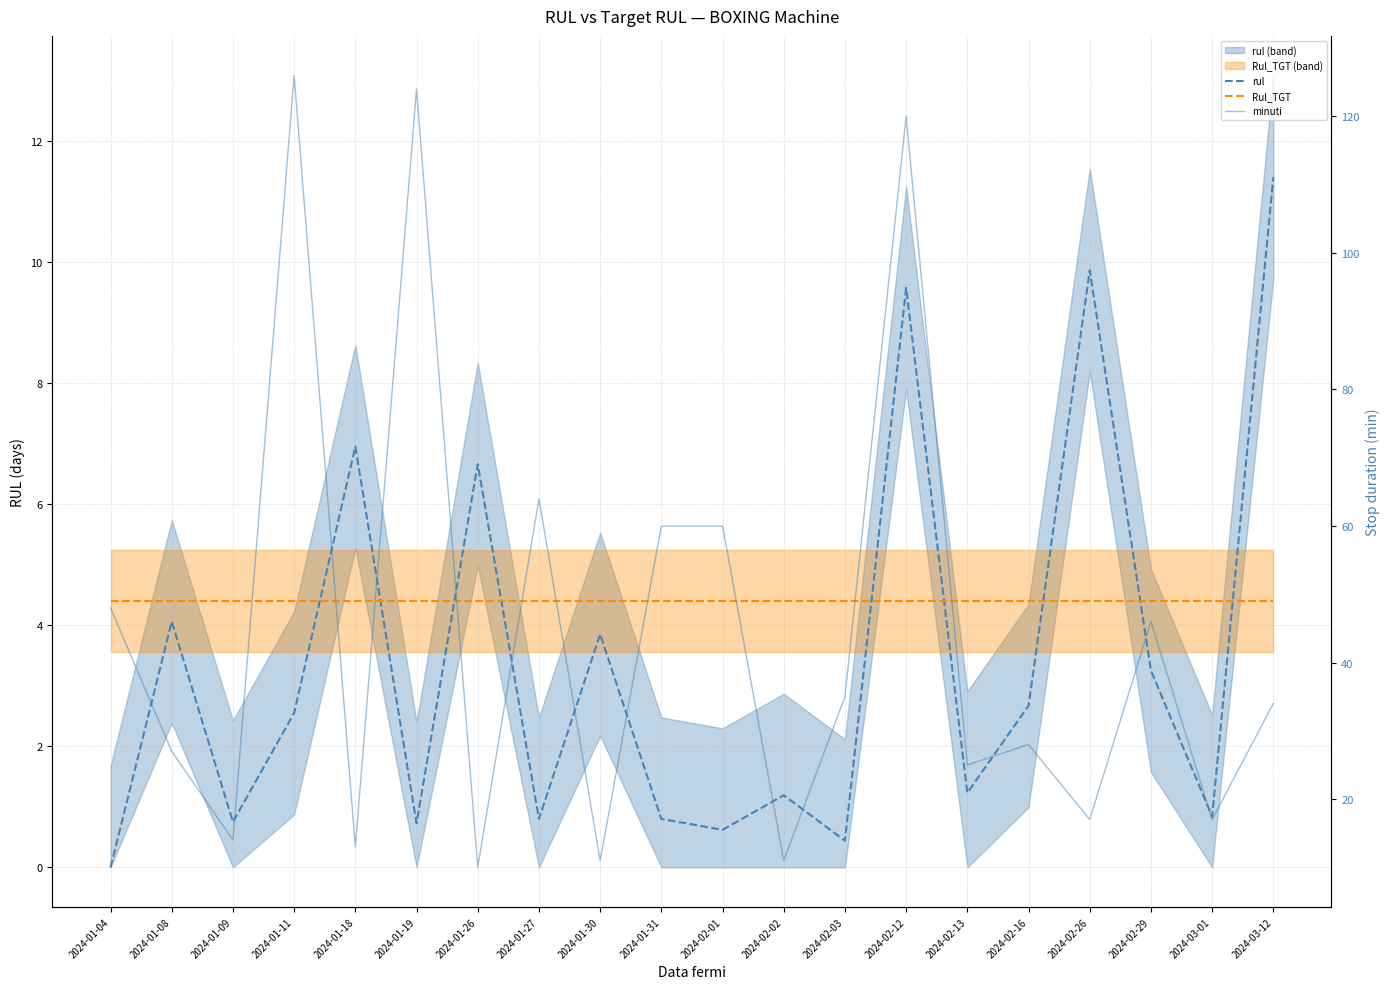

Where do rul and Rul_TGT first cross each other?

2024-01-11 and 2024-01-18